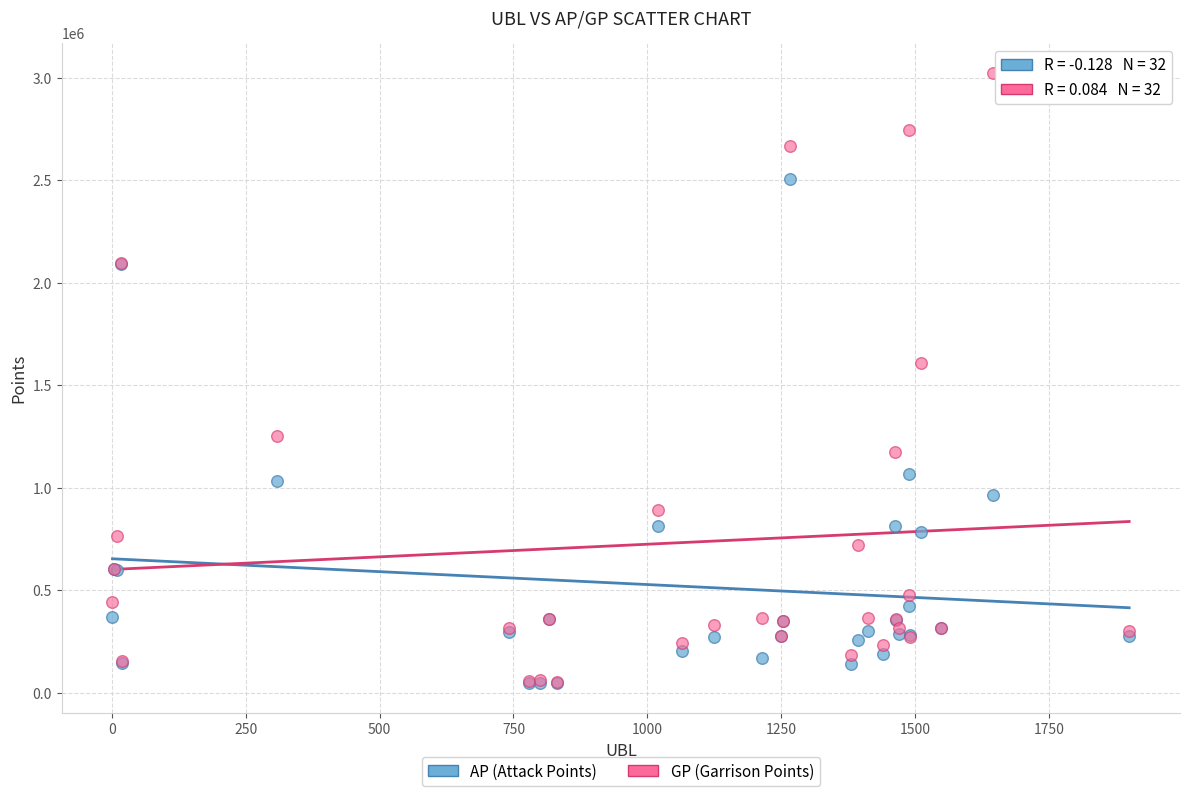

What are all the series names shown in the legend?

AP (Attack Points), GP (Garrison Points)